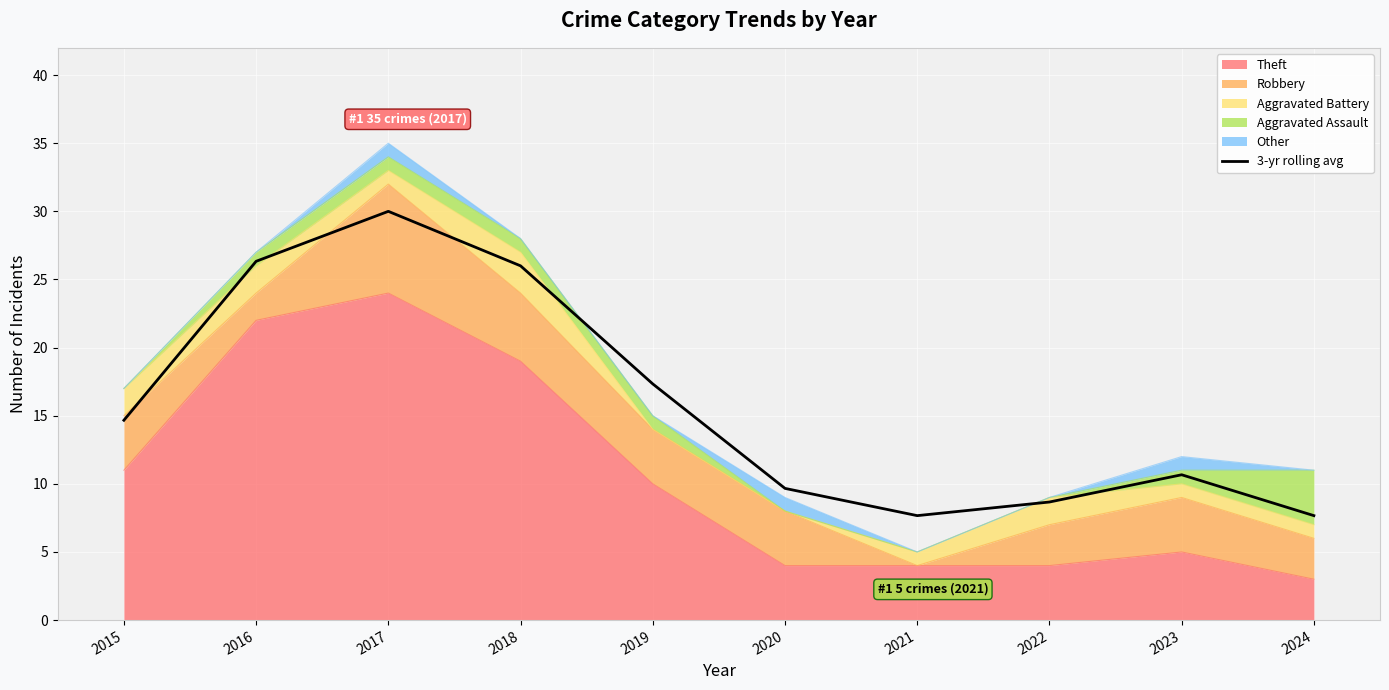

What value does the data have at 2024?

7.7